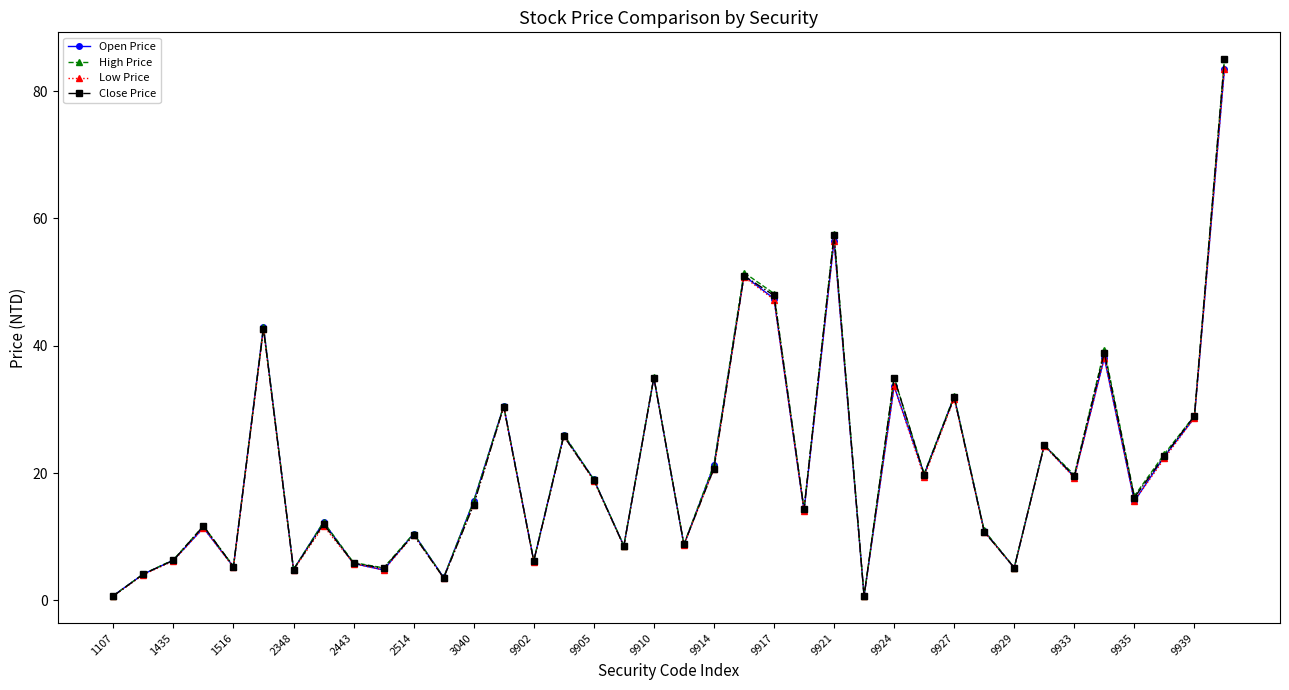

How many interior local peaks does the Close Price series have?

13